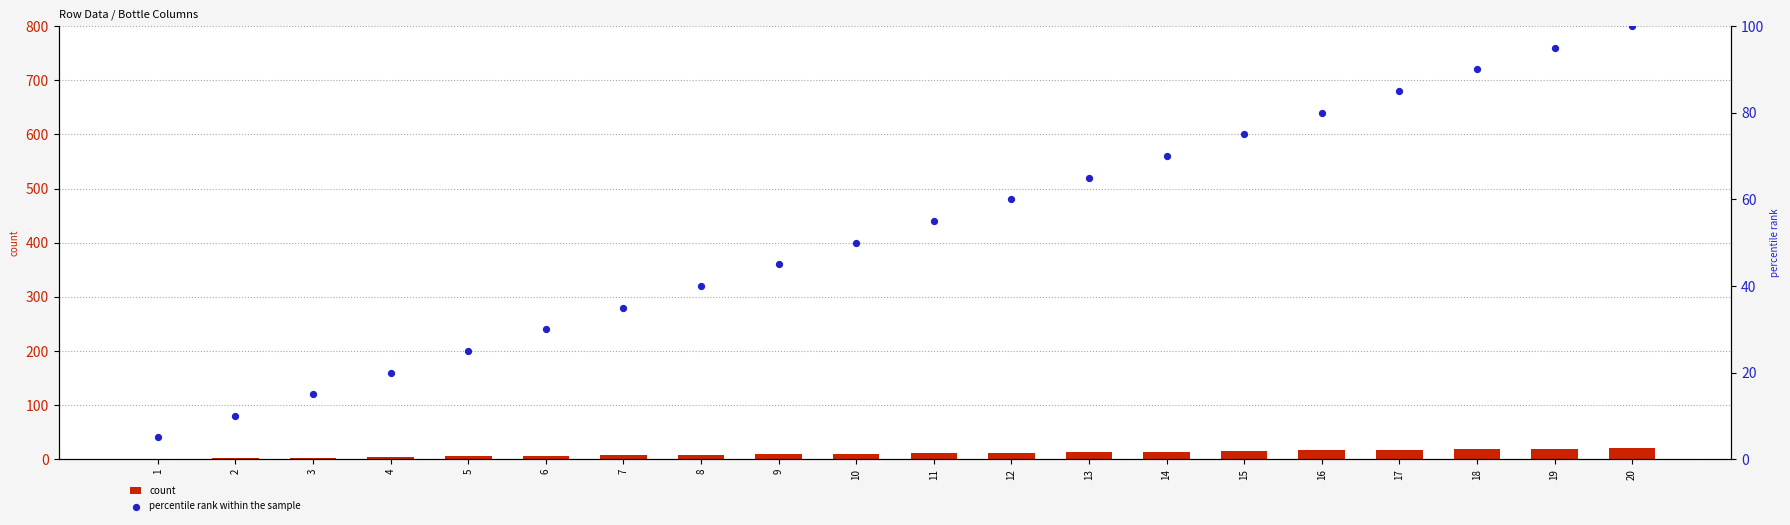

Which series contains the highest Y value?

percentile rank within the sample